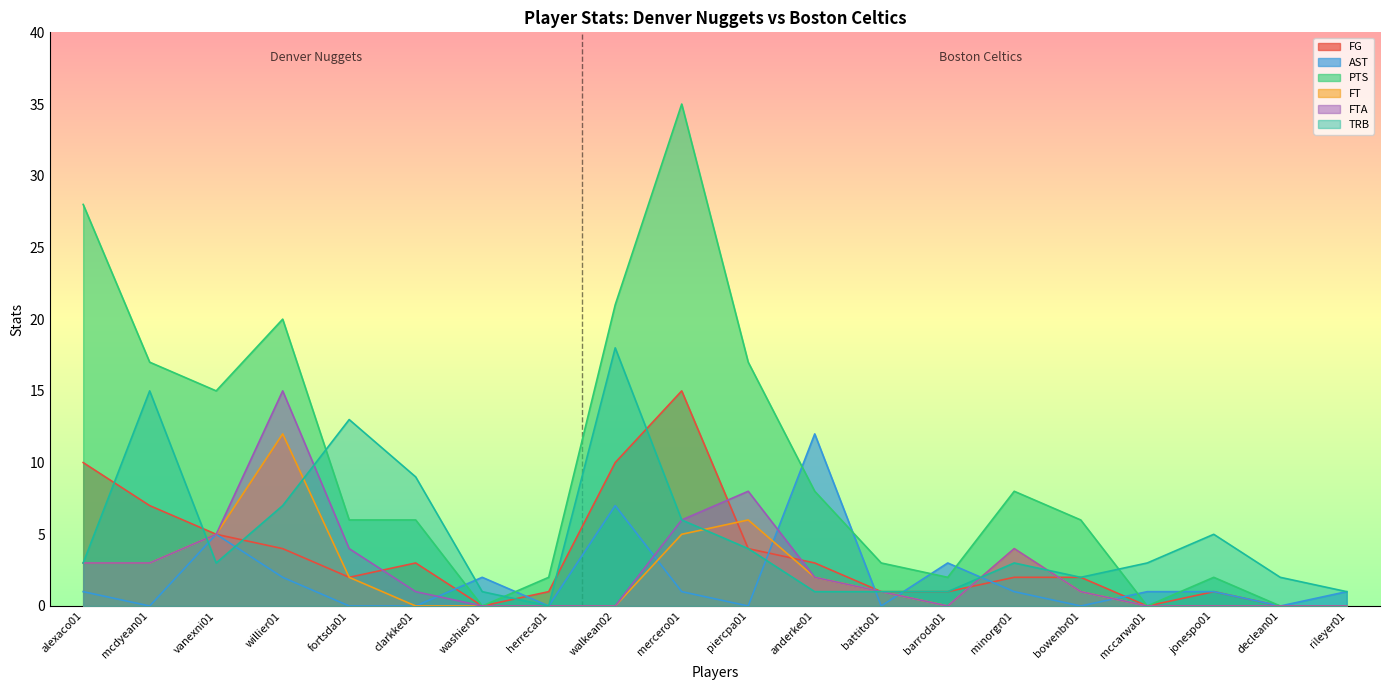

How many values in the FG series are below 2?

8